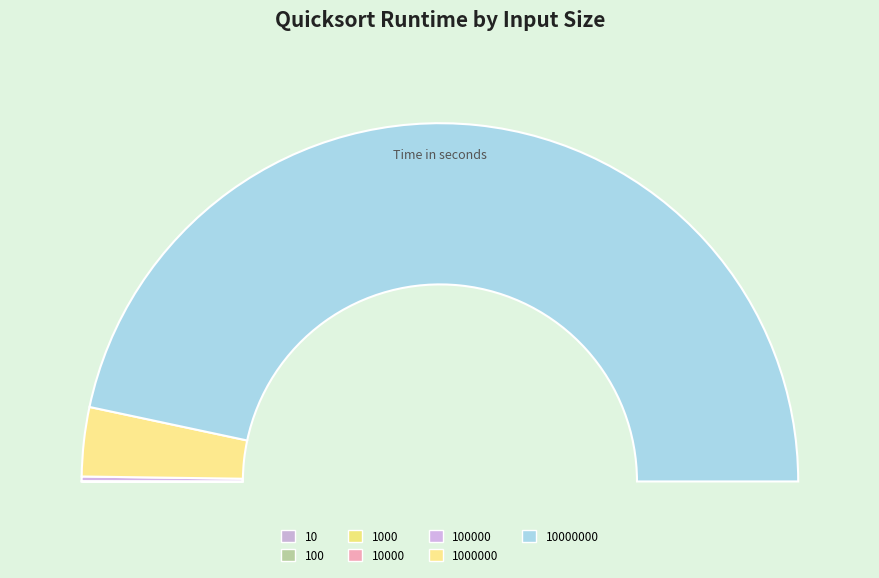

Which slice represents more than half of the pie?

10000000